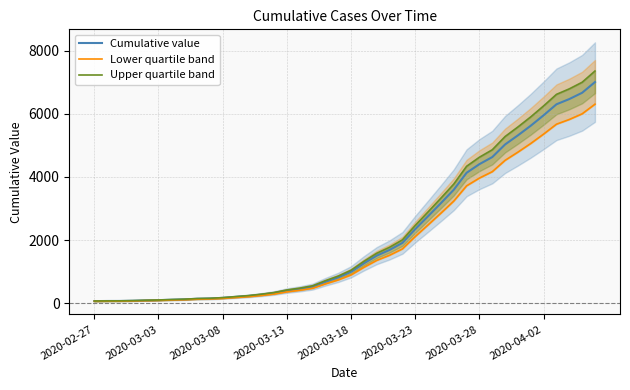

True or false: Lower quartile band and Cumulative value cross at least once.

False